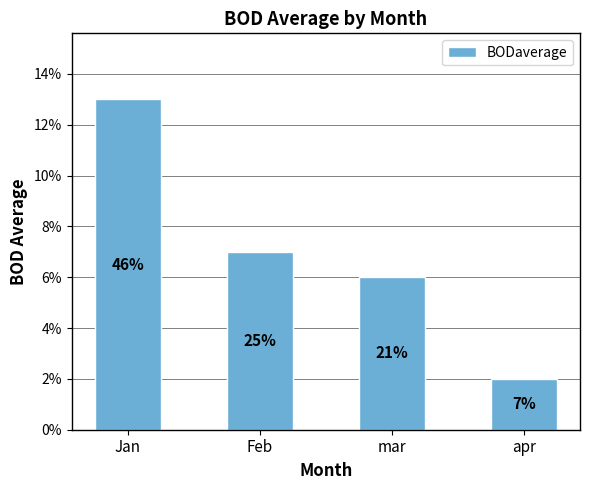

Does the chart contain any negative values?

No